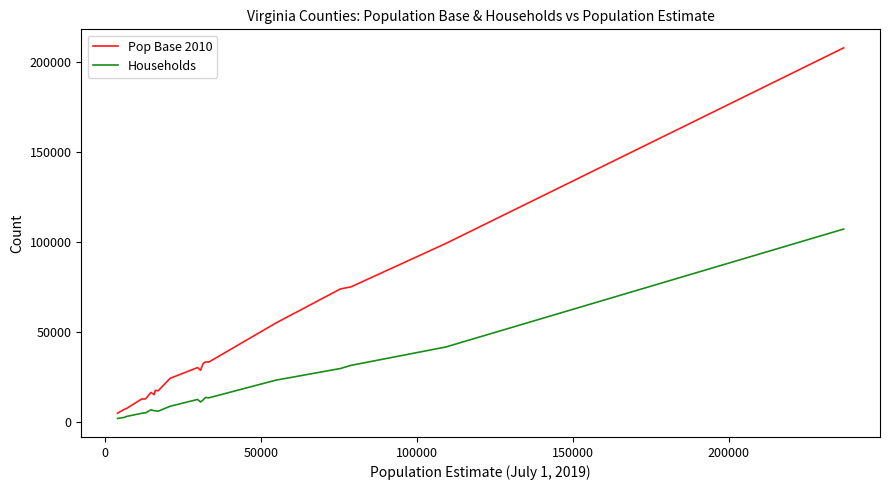

At how many categories does at least one series exceed 31311?

8